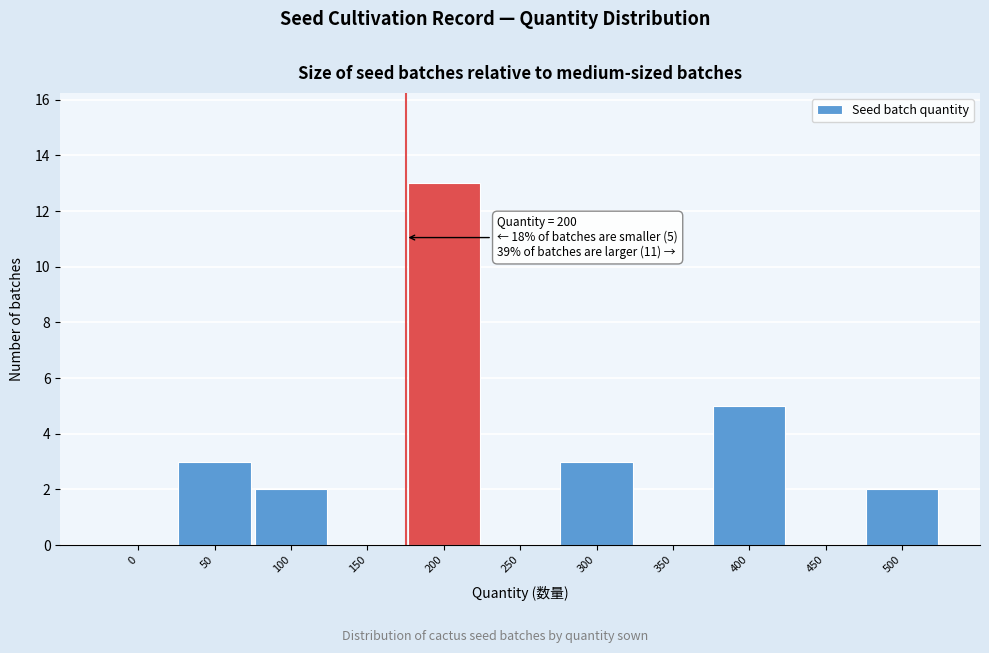

Reading left to right, extract all data points from this chart.

0=0	50=3	100=2	150=0	200=13	250=0	300=3	350=0	400=5	450=0	500=2